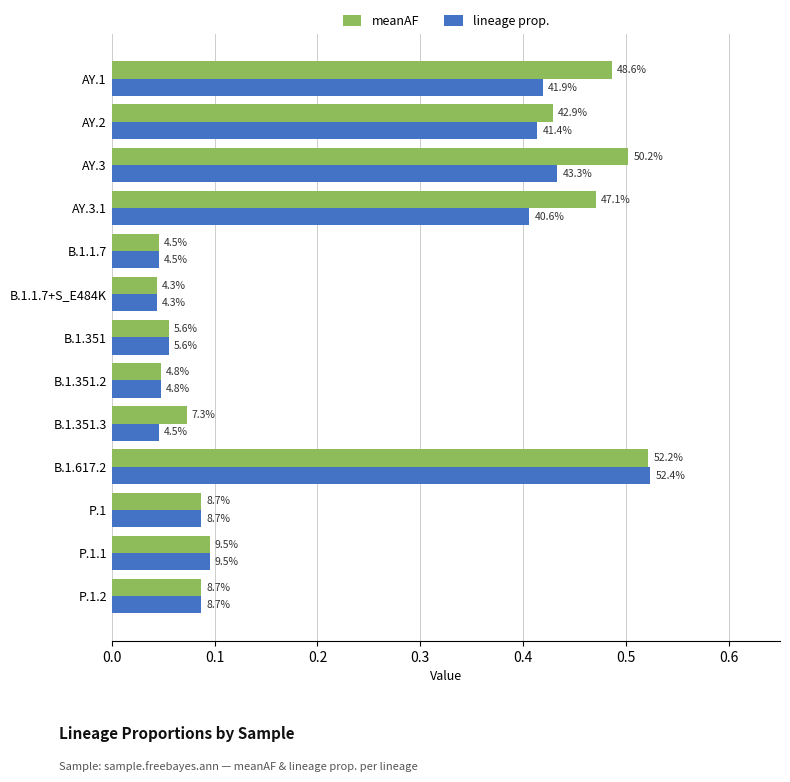

What is the difference between the maximum and minimum values in the meanAF series?

0.5